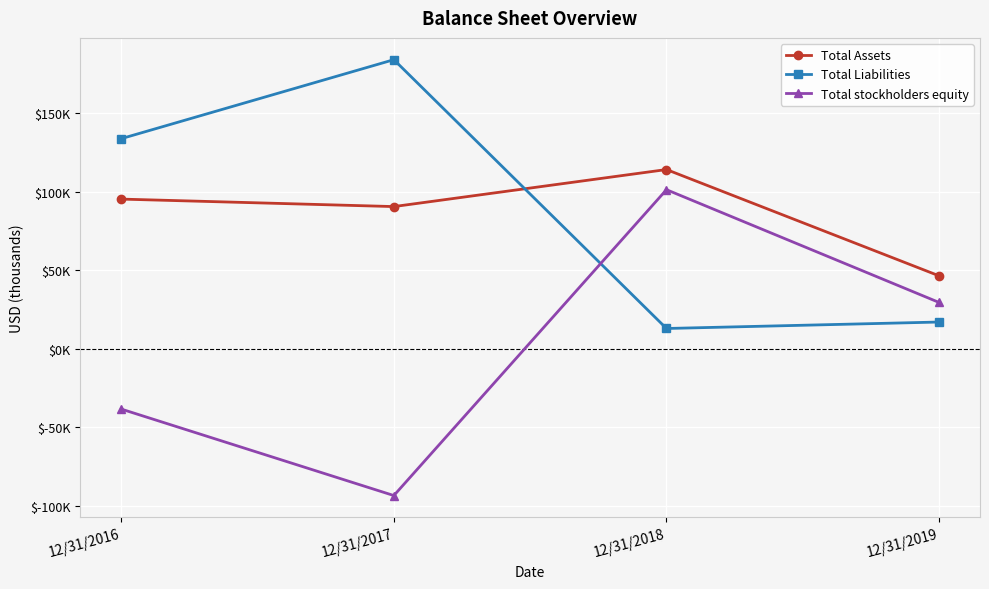

What are all the series names shown in the legend?

Total Assets, Total Liabilities, Total stockholders equity